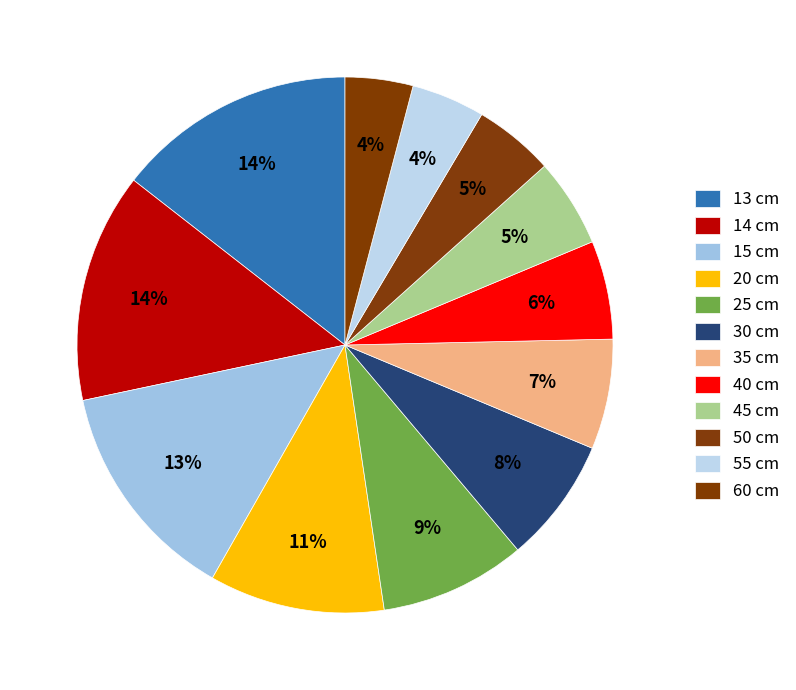

Rank the categories by value from highest to lowest.

13 cm, 14 cm, 15 cm, 20 cm, 25 cm, 30 cm, 35 cm, 40 cm, 45 cm, 50 cm, 55 cm, 60 cm